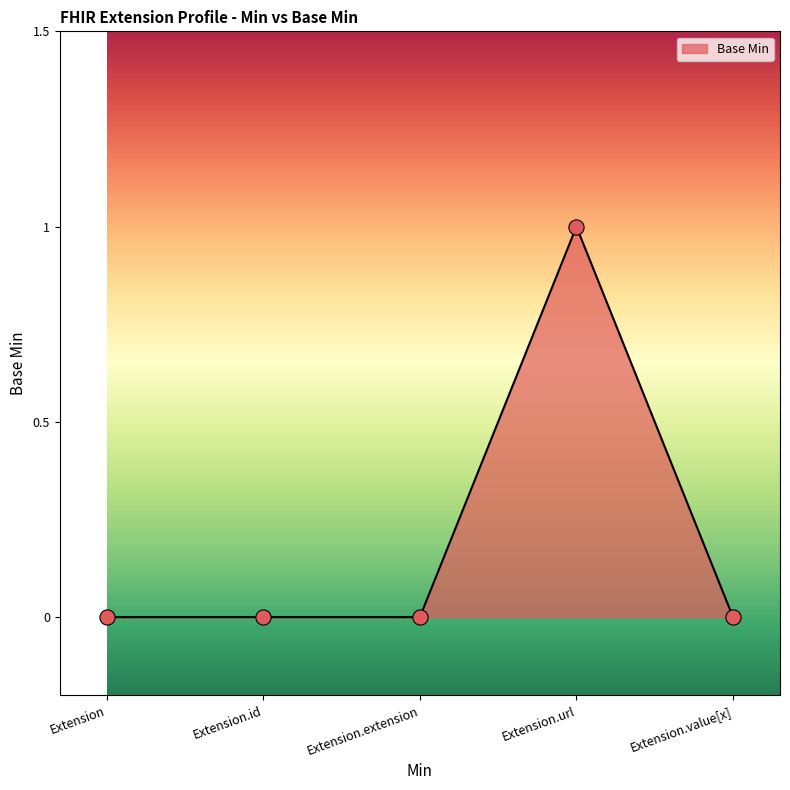

What is the change in value from Extension.extension to Extension.url?

+1